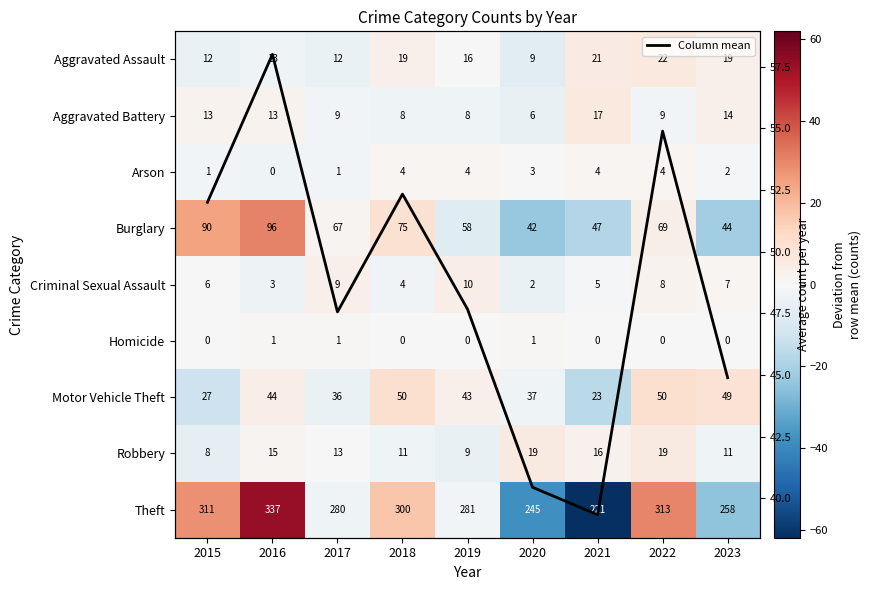

What is the difference between the Burglary values at 2019 and 2020?

16.0